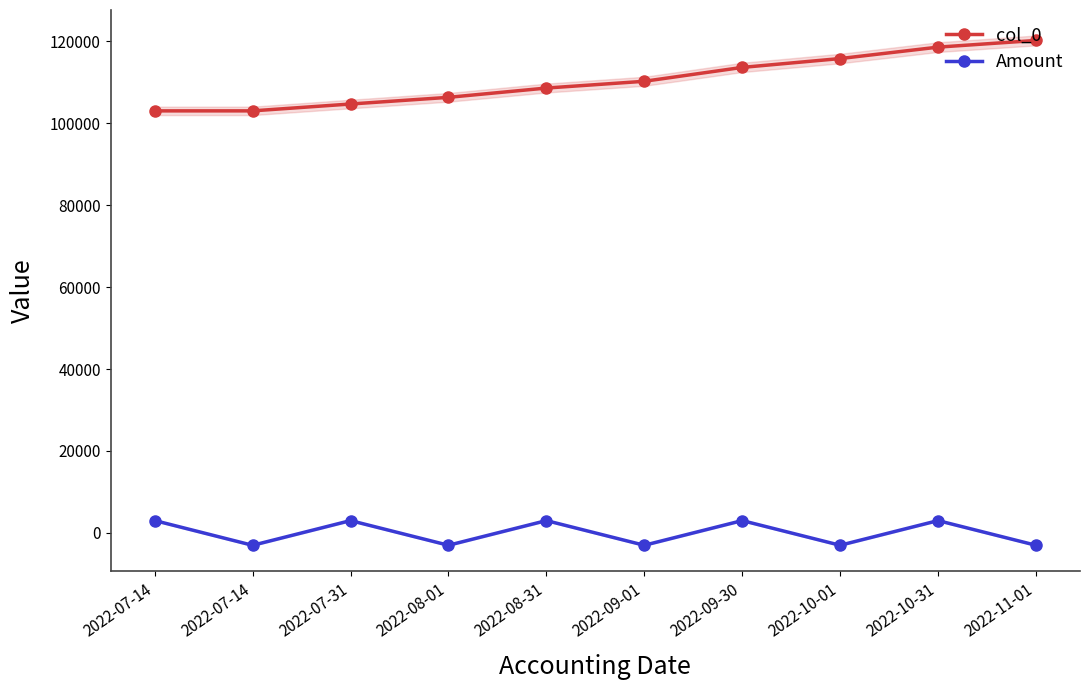

Between 2022-10-31 and 2022-07-14, which is larger?

2022-10-31